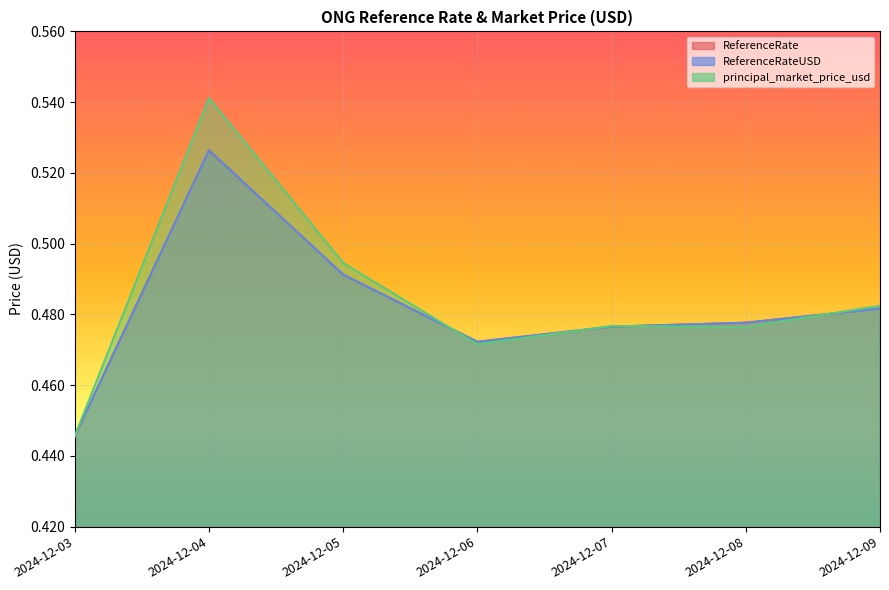

At 2024-12-07, list the series in order from largest to smallest.

principal_market_price_usd, ReferenceRate, ReferenceRateUSD